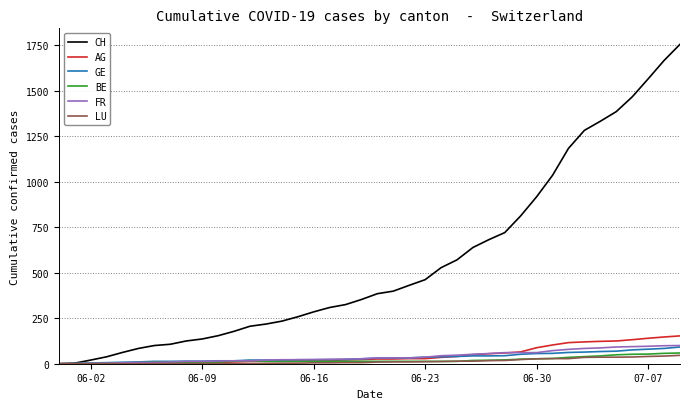

Which series has the largest total across all categories?

CH